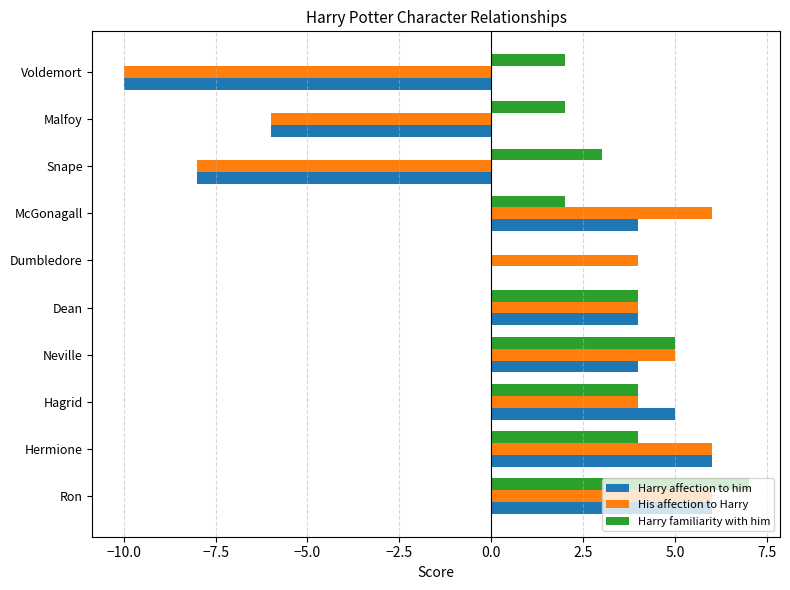

What is the sum of the Harry familiarity with him values at Snape and Dean?

7